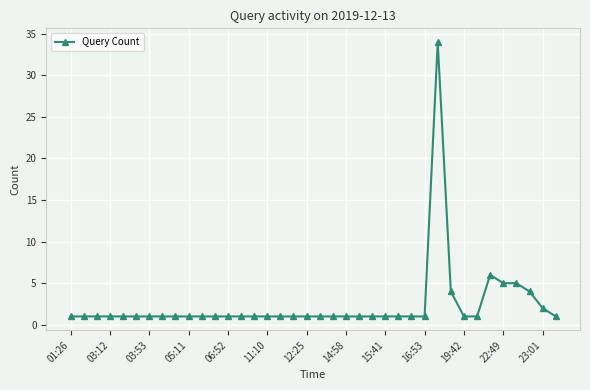

What is the value of the 7th point from the left?

1